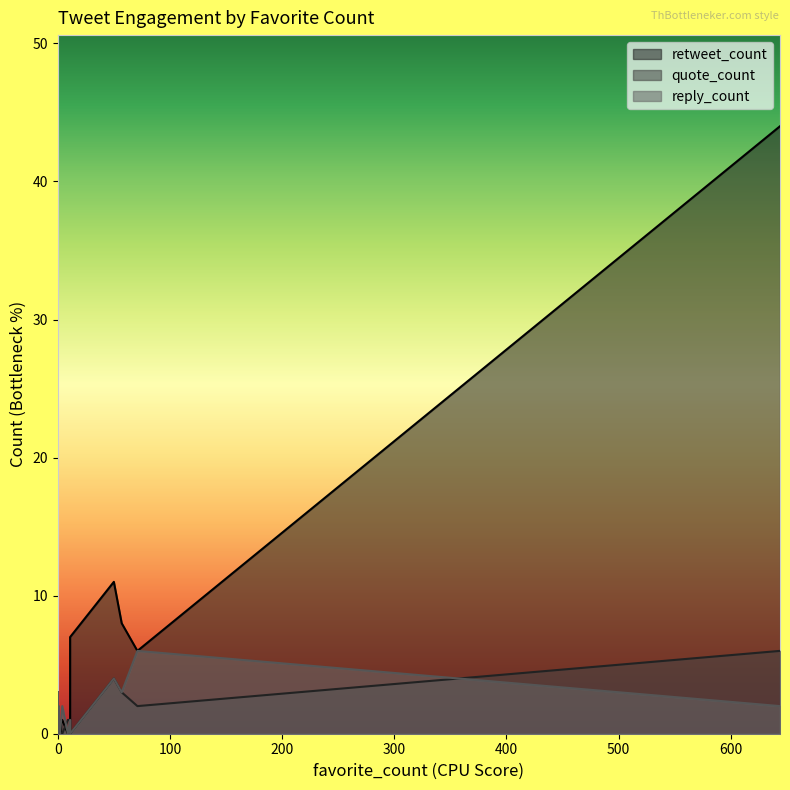

List the series in order of their peak value, lowest first.

quote_count, reply_count, retweet_count